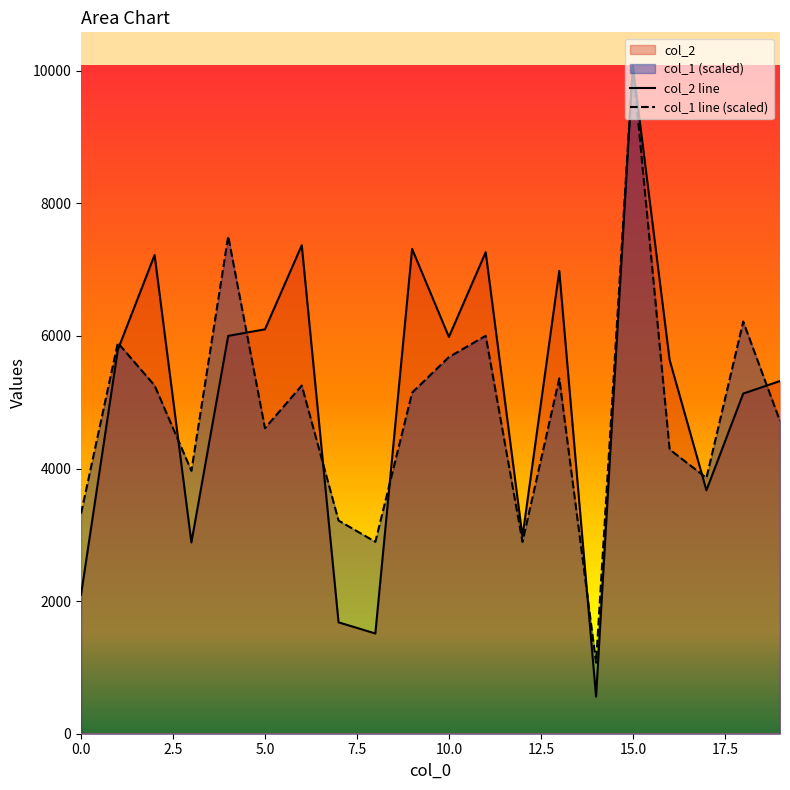

Where is the first local maximum for col_2?

2